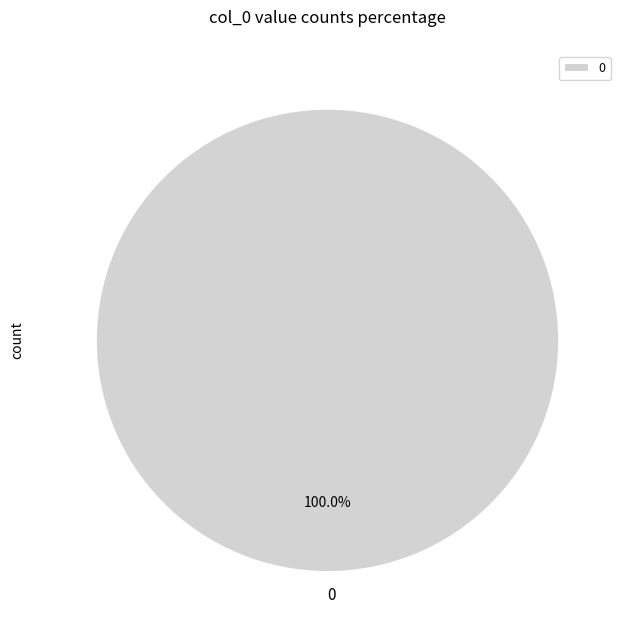

To the nearest percent, what percentage of the pie is 0?

100%